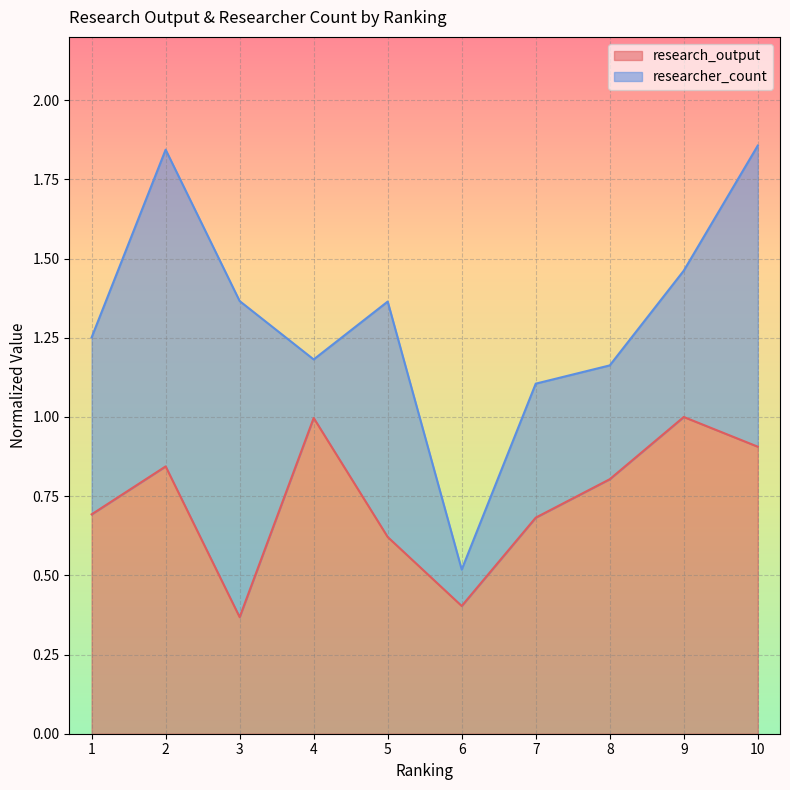

How many points are higher than both their immediate neighbors (excluding endpoints)?

3